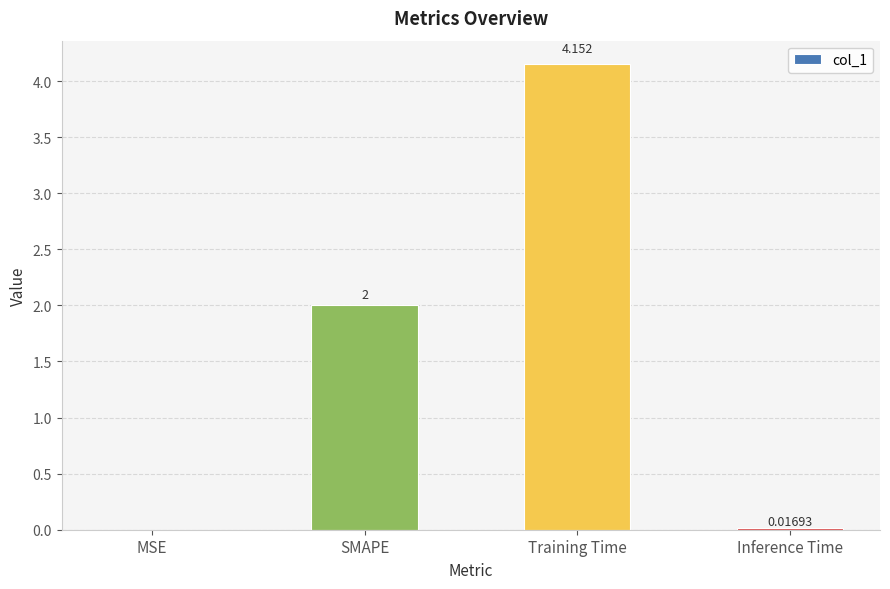

Between MSE and SMAPE, which is larger?

SMAPE